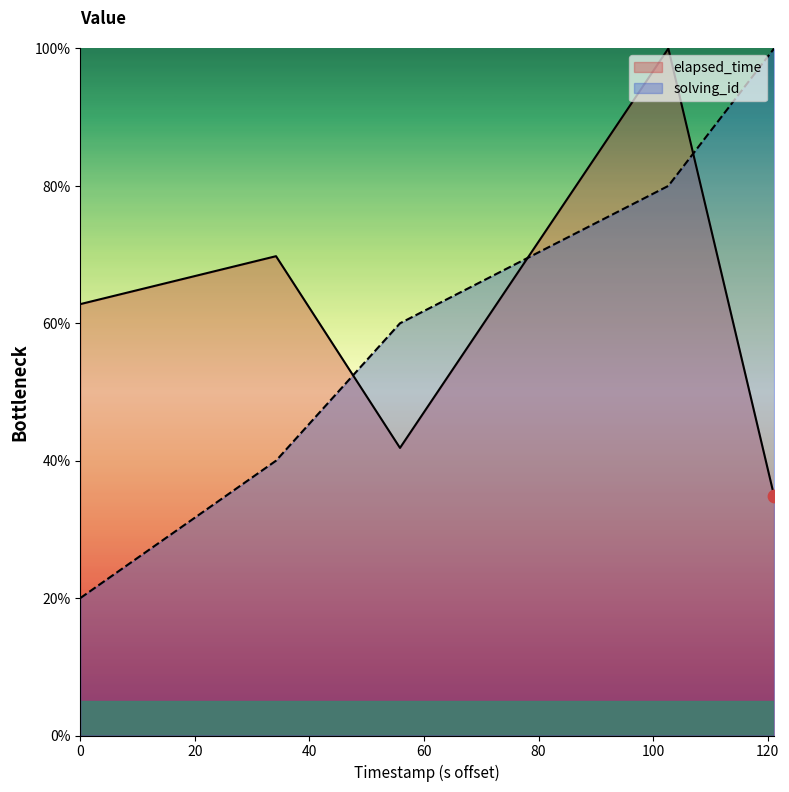

What is the difference between the maximum and minimum values in the elapsed_time series?

65.1